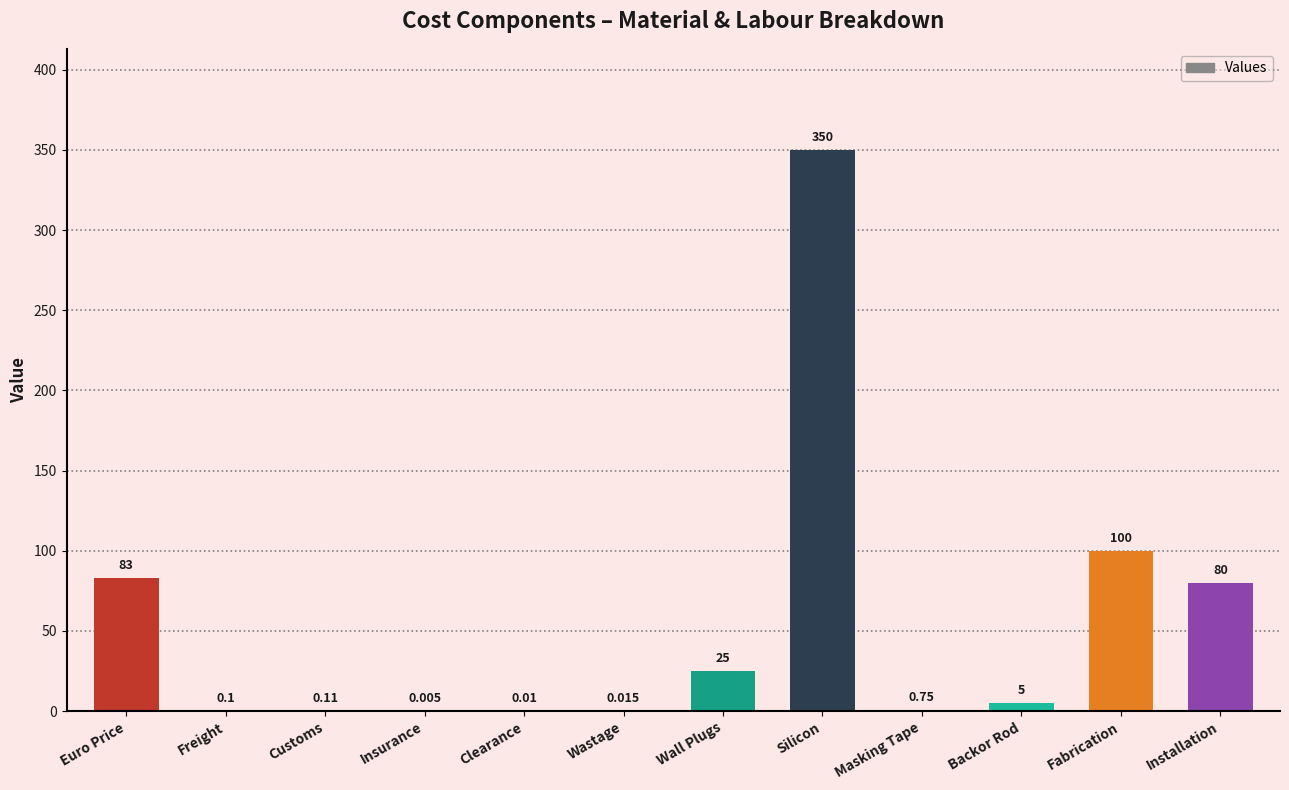

Does the chart contain stacked bars?

No